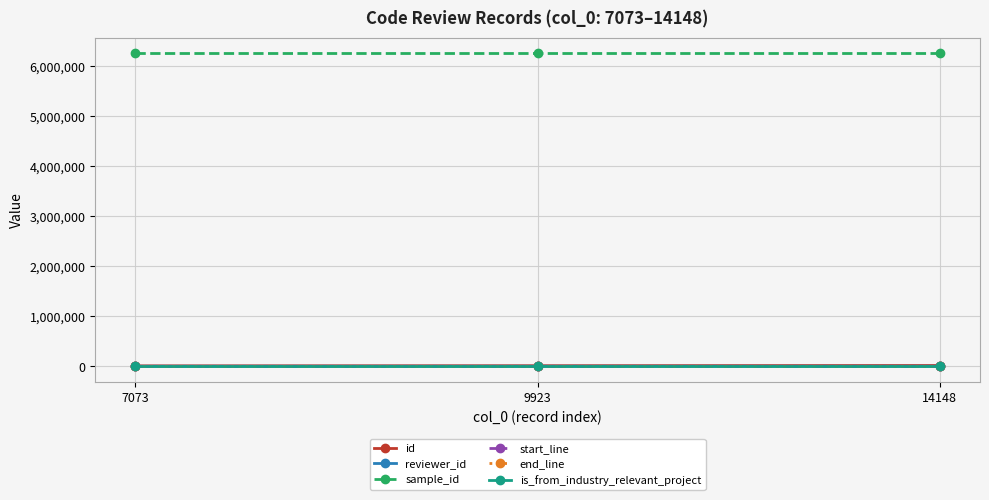

What are all the series names shown in the legend?

id, reviewer_id, sample_id, start_line, end_line, is_from_industry_relevant_project